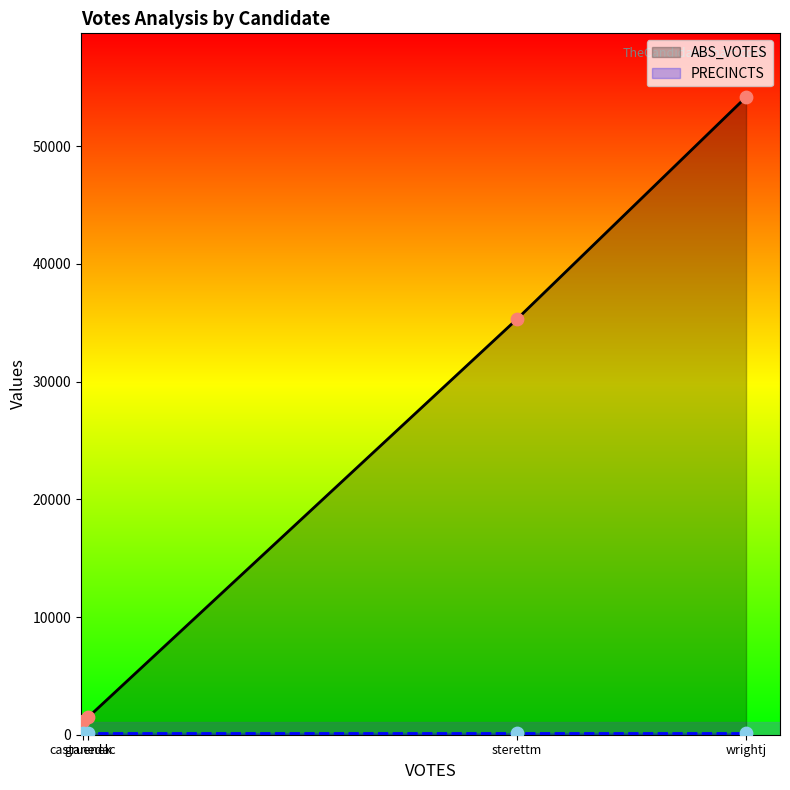

What are all the series names shown in the legend?

ABS_VOTES, PRECINCTS